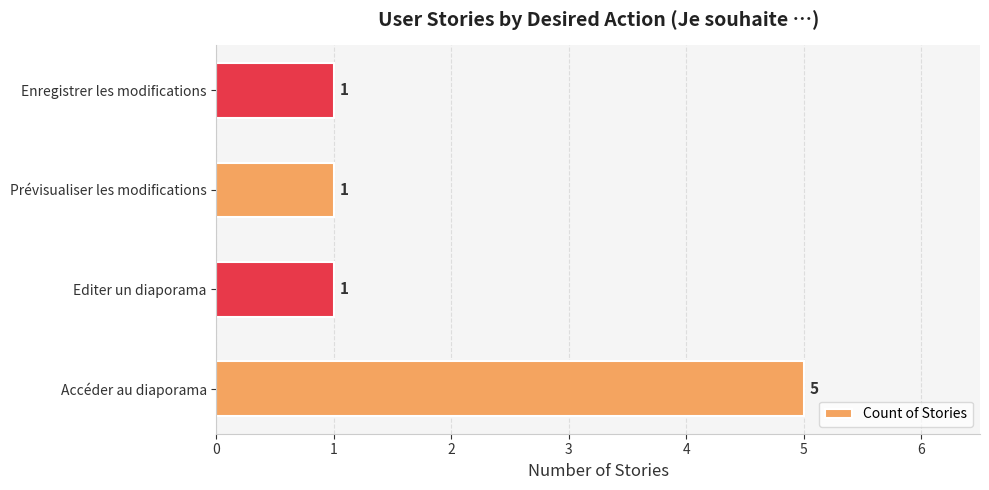

What is the average value?

2